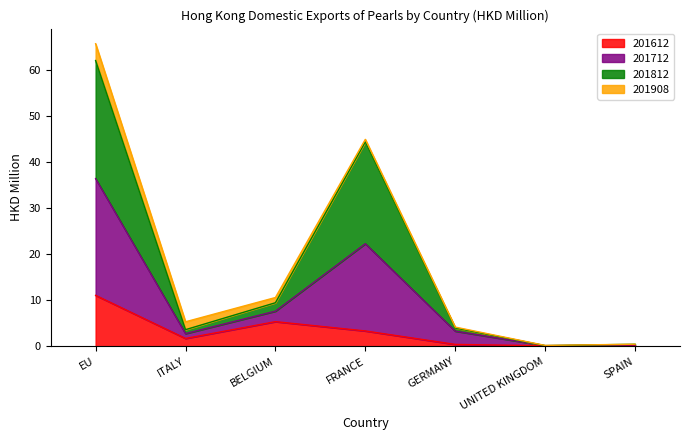

What are all the series names shown in the legend?

201612, 201712, 201812, 201908